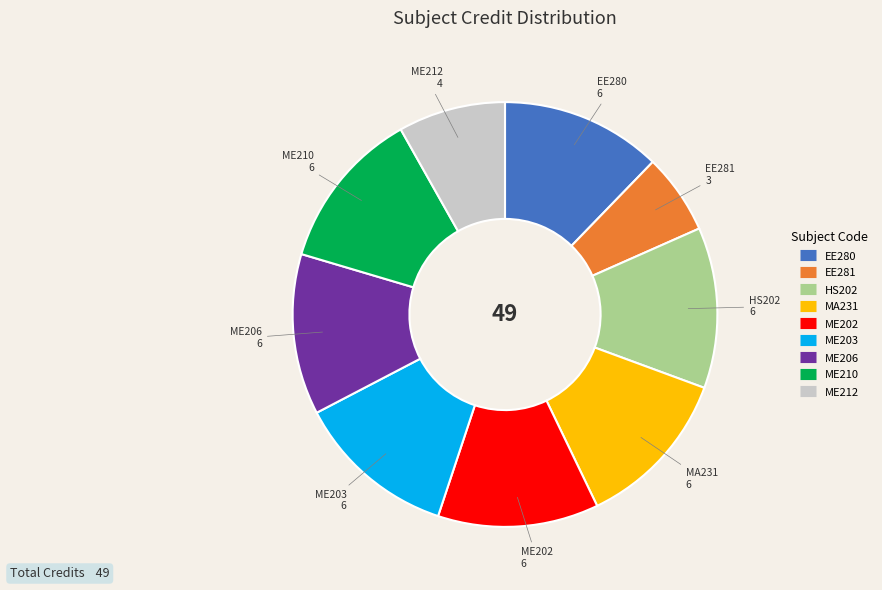

Count the number of slices in the pie.

9